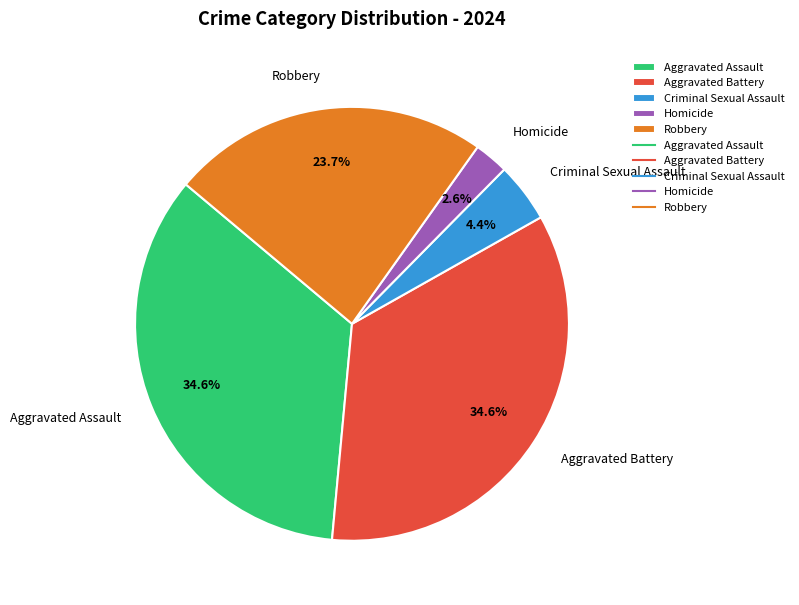

To the nearest percent, what percentage of the pie is Homicide?

3%